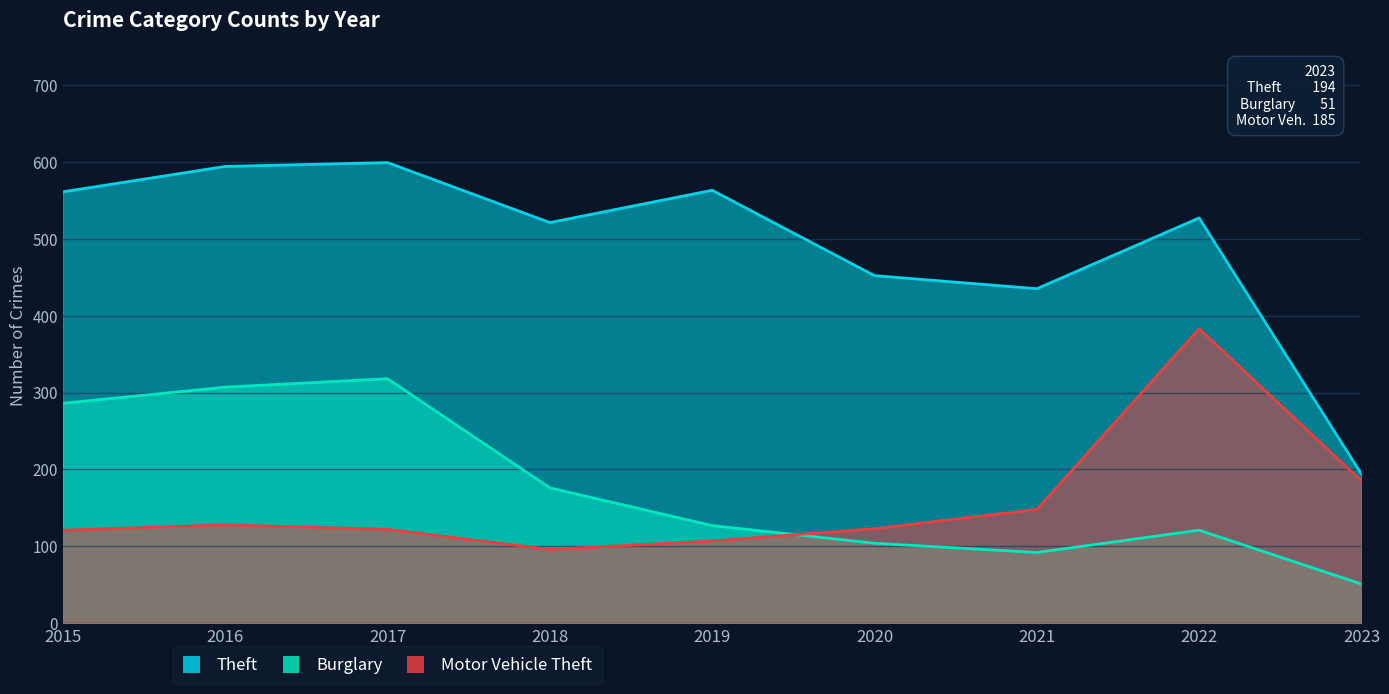

What is the sum of all Motor Vehicle Theft values?

1413